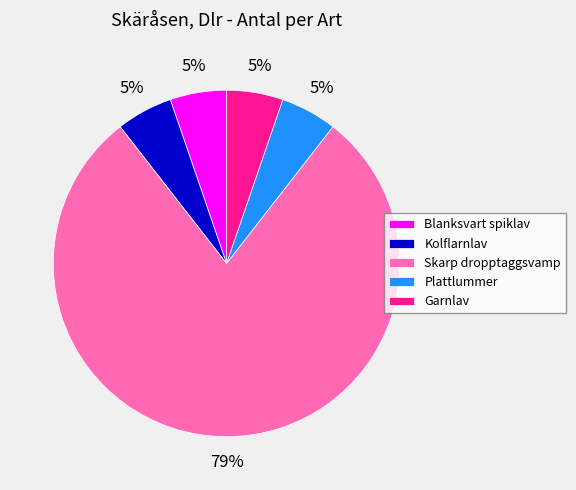

Between Skarp dropptaggsvamp and Kolflarnlav, which is larger?

Skarp dropptaggsvamp